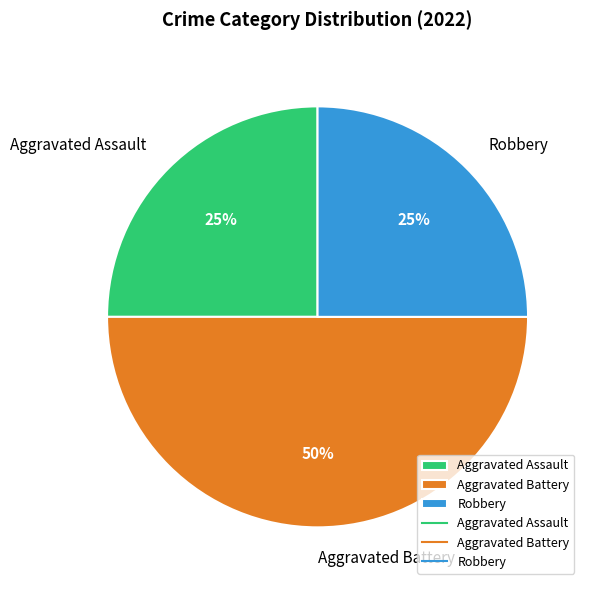

What is the largest slice in the pie chart?

Aggravated Battery